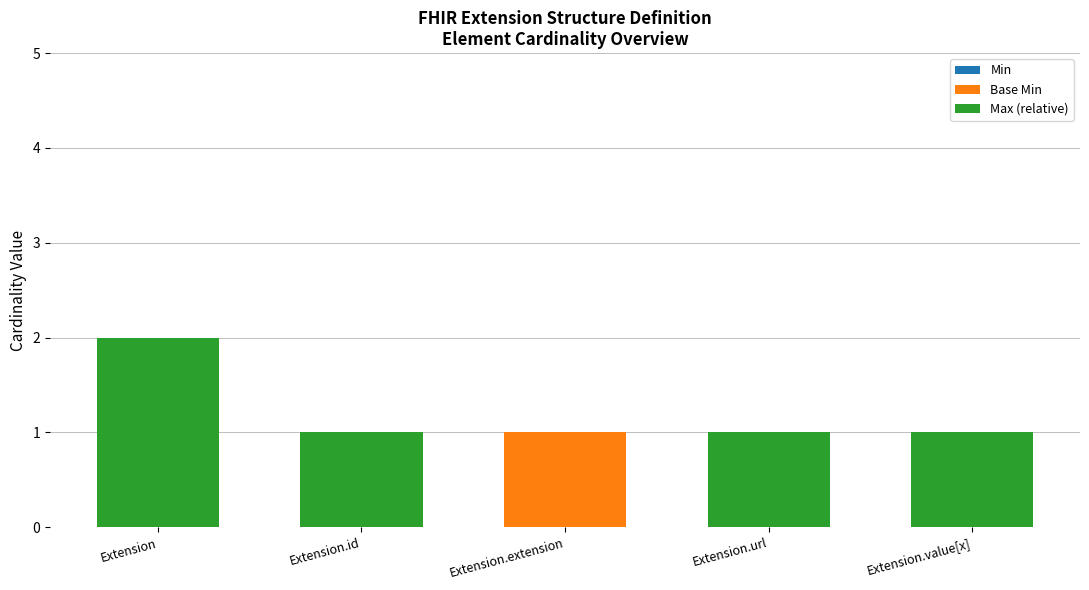

True or false: Base Min has a value of -1 at Extension.

False